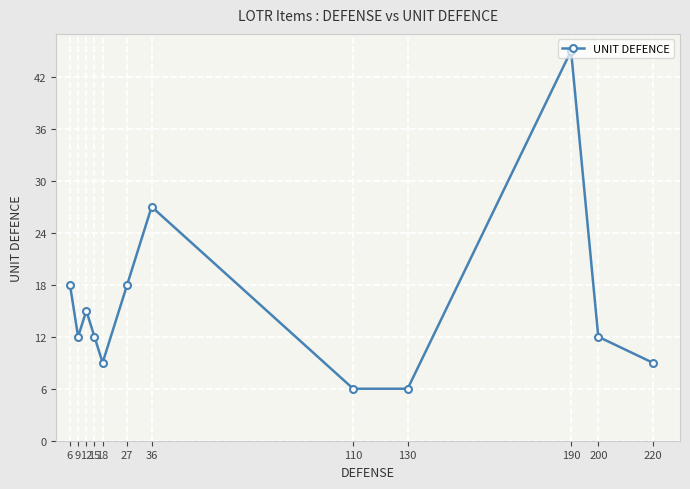

Where is the first local maximum?

12